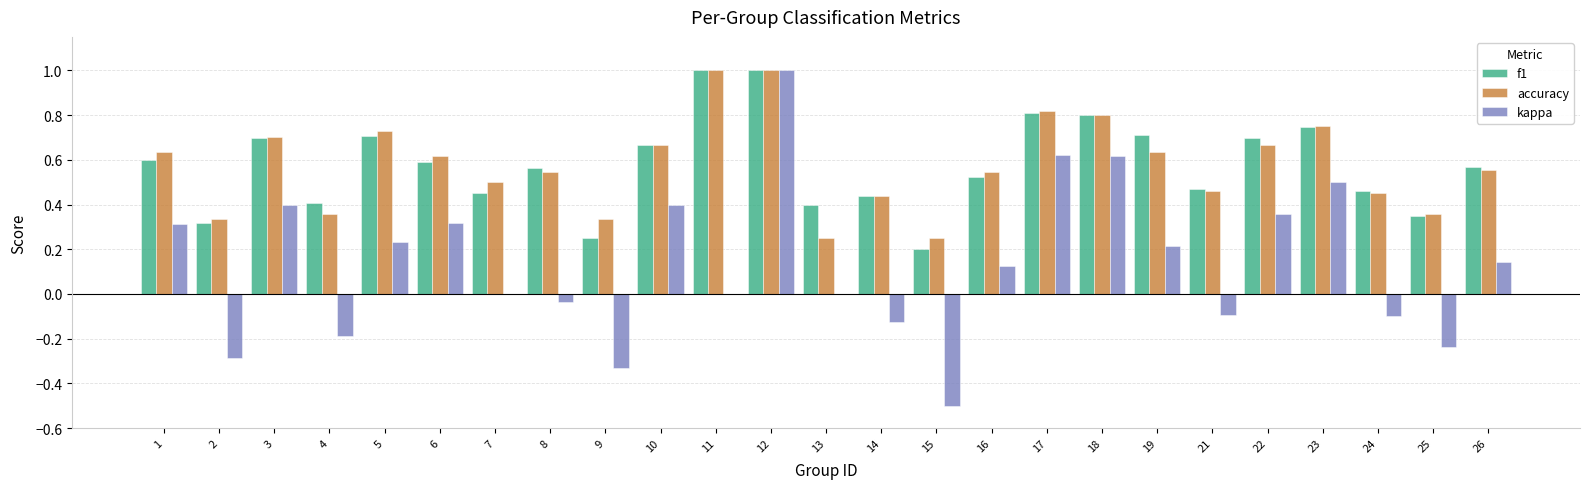

What is the total value across all series at 6?

1.5